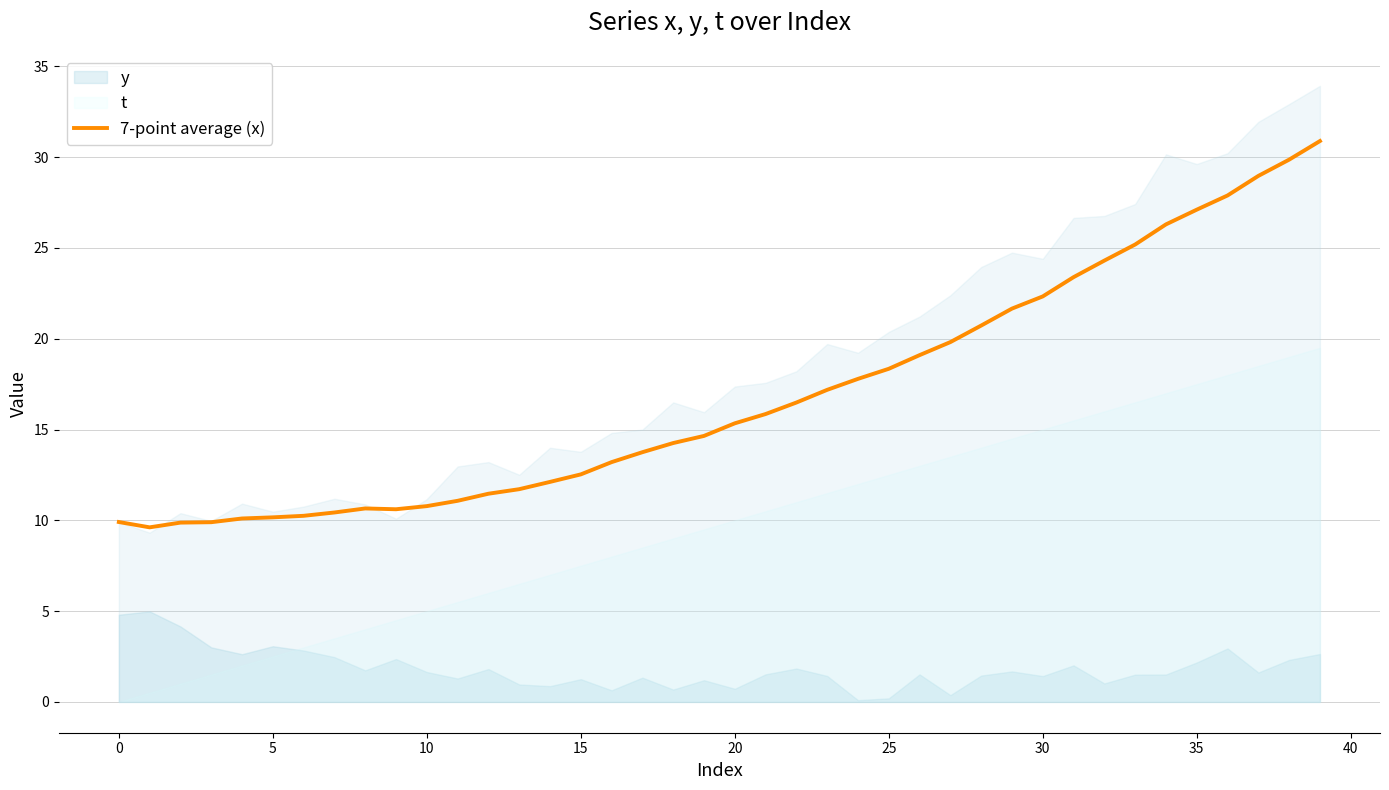

The 7-point average (x) series shows 17.2 at 5. True or false?

False